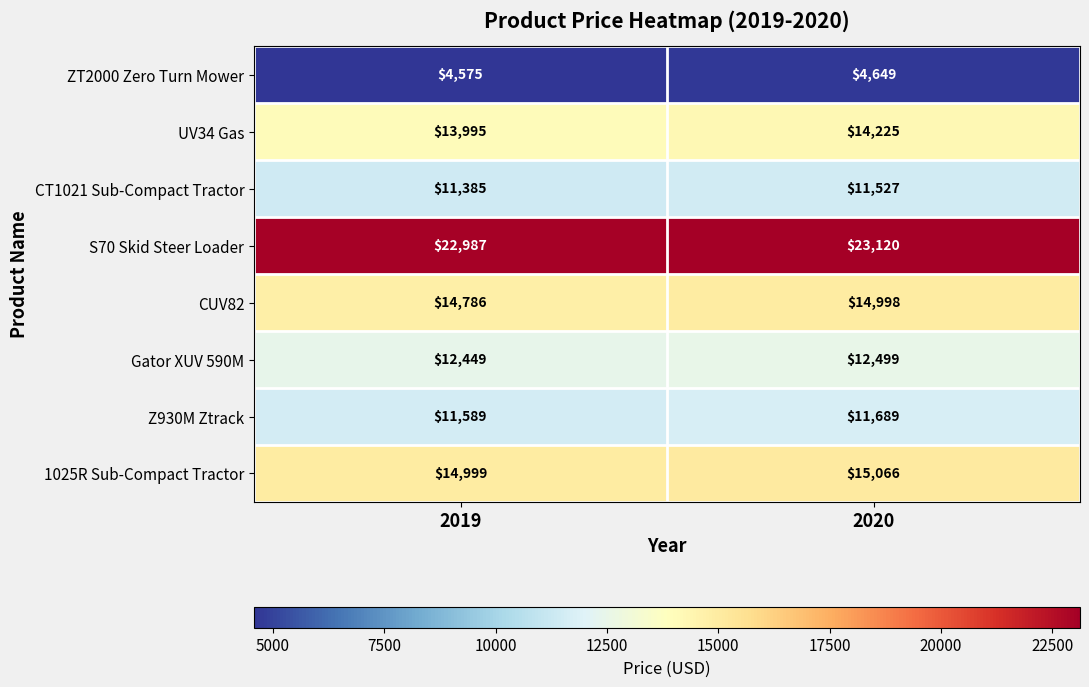

Count the CUV82 values in the range 14786 to 14998.

2